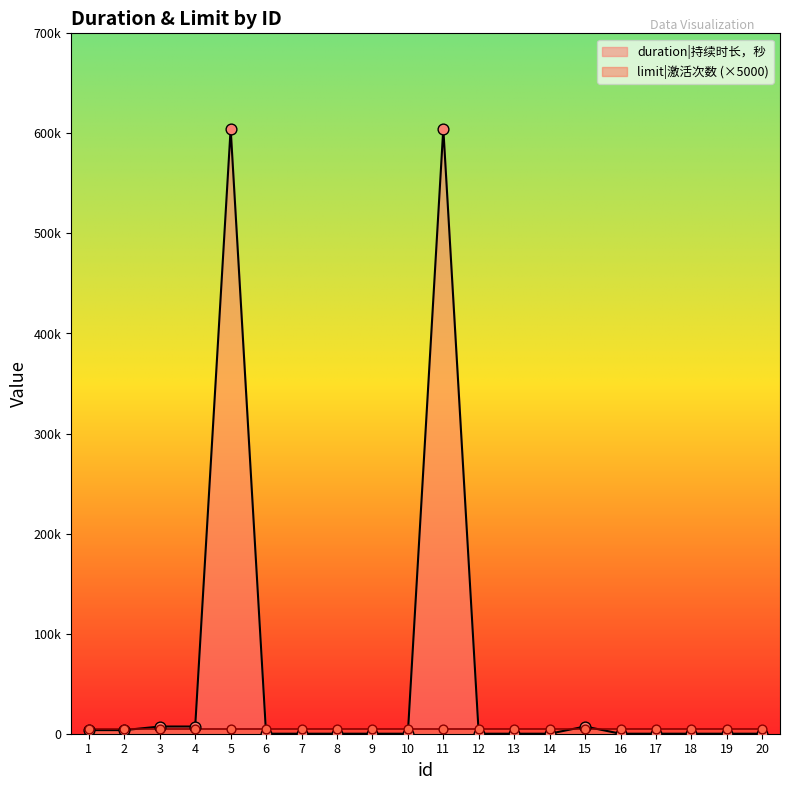

Between 15 and 13, which is larger?

15